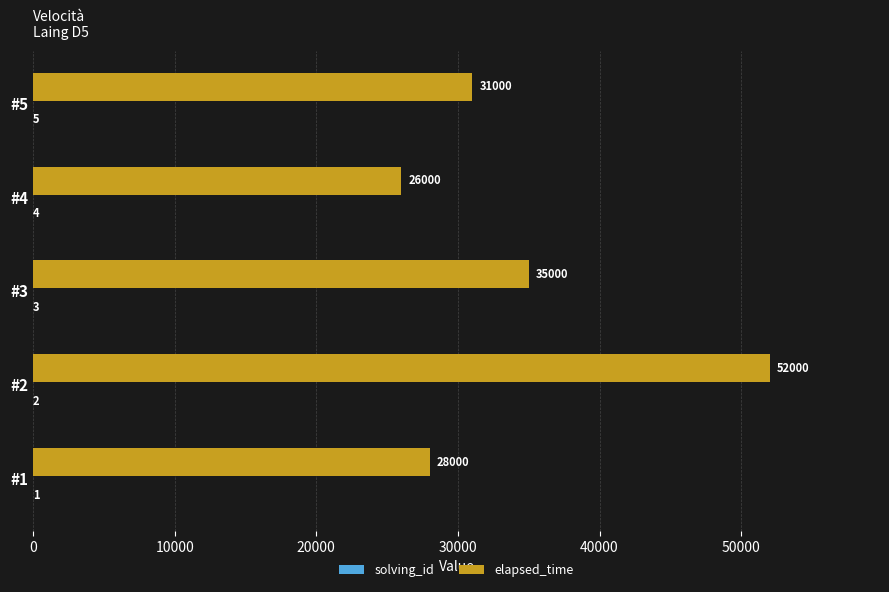

Read the elapsed_time value at #4, to the nearest 50.

26000